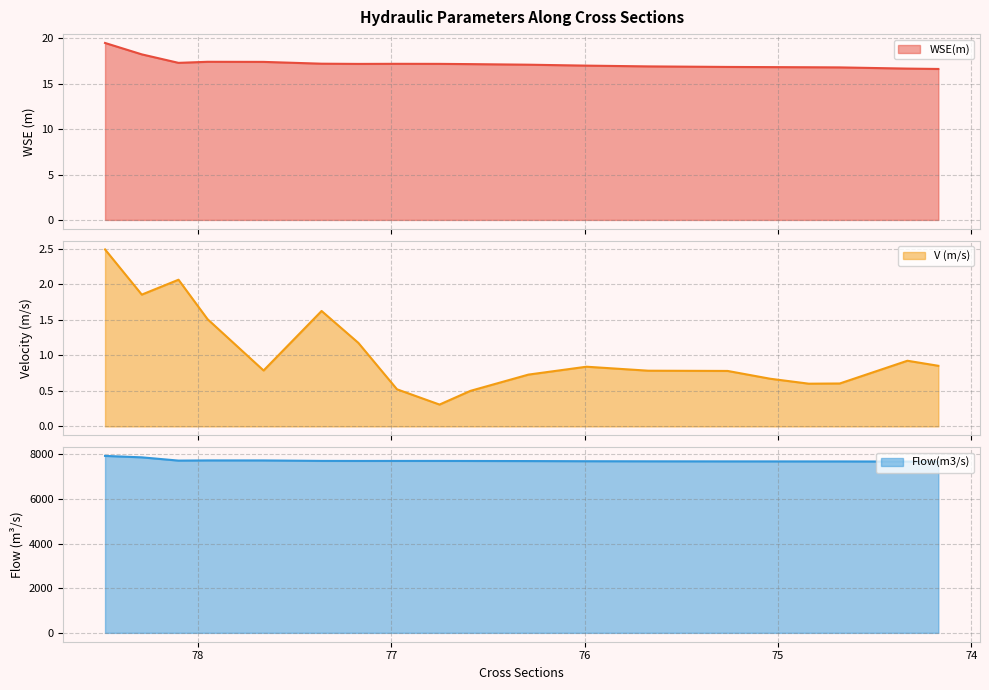

What is the label of the 13th point from the right?

77.17